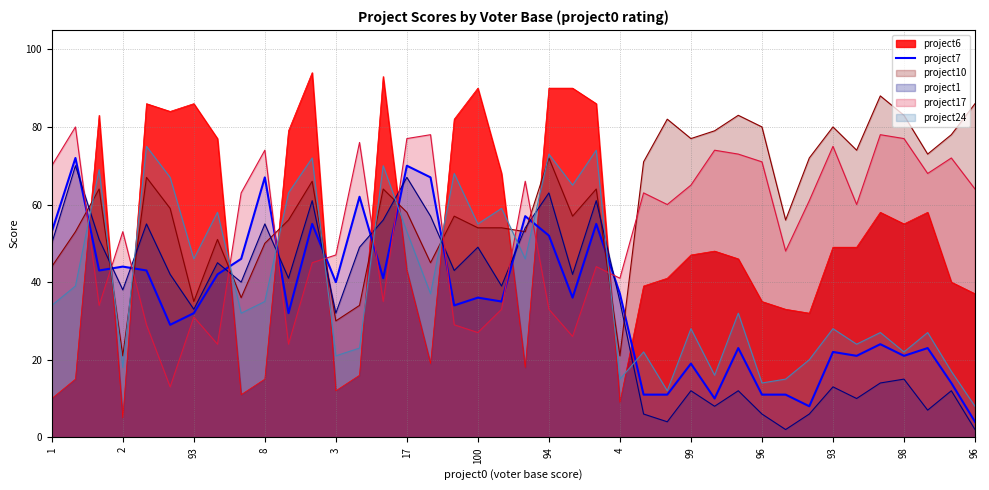

What are all the series names shown in the legend?

project6, project7, project10, project1, project17, project24